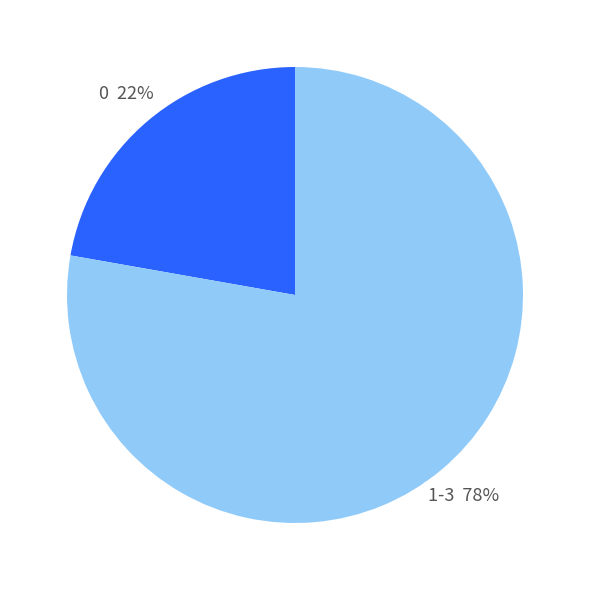

What percentage is the 0 slice, to the nearest percent?

22%